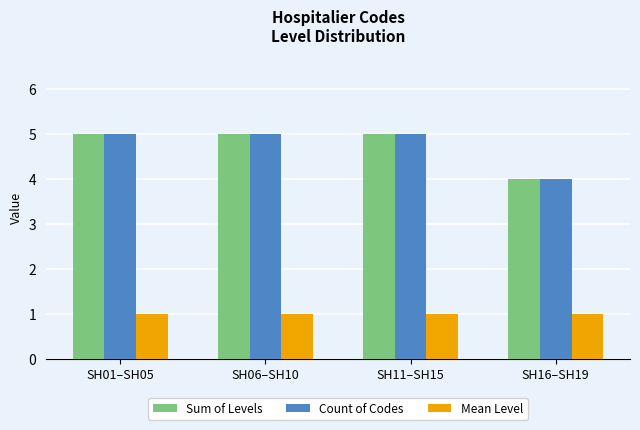

What is the approximate value of Mean Level at SH01–SH05?

1